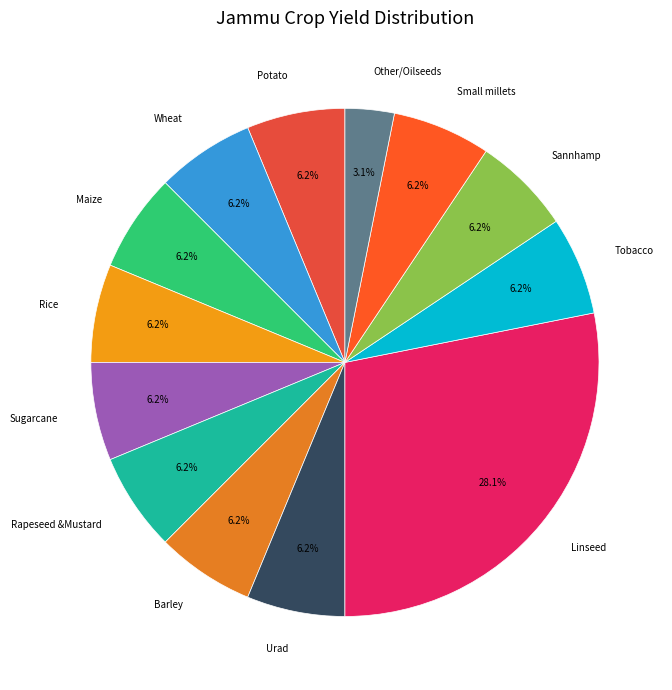

Combined, do Maize and Sugarcane account for over 50%?

No